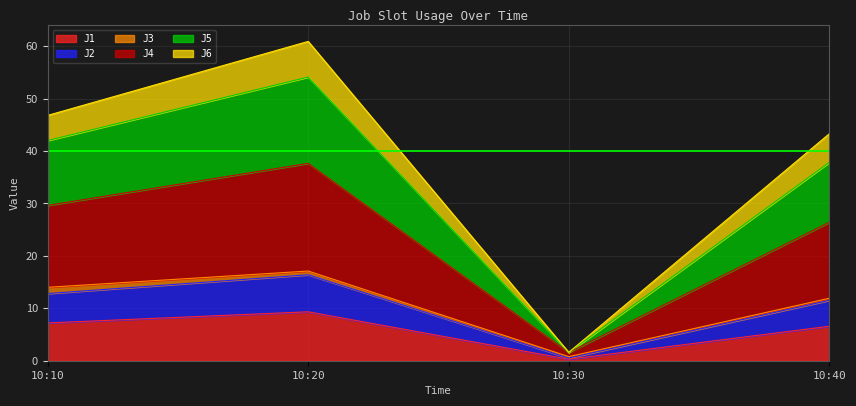

What is the difference between the highest and lowest values at 10:20?

51.6